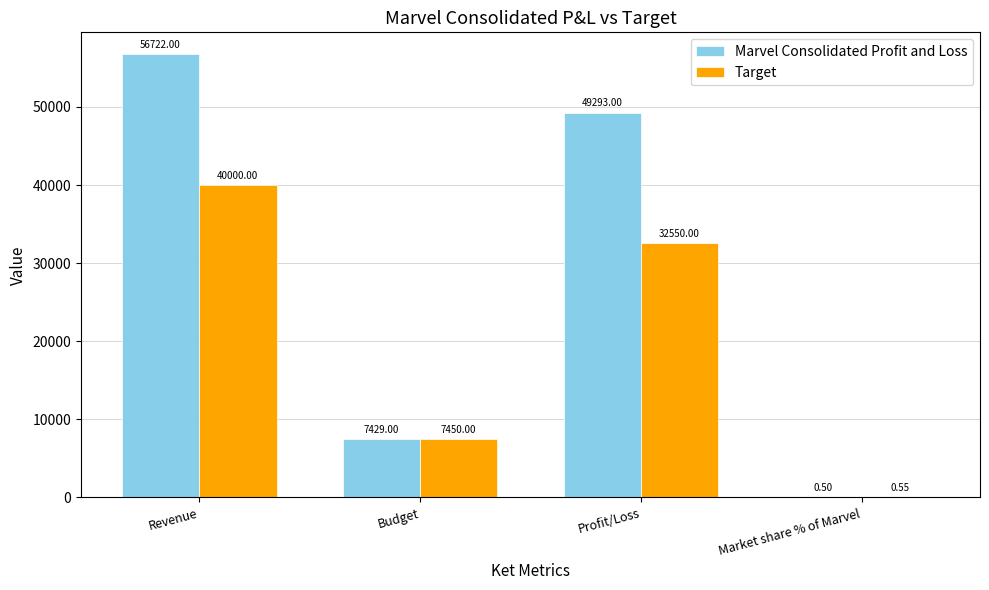

At which category is the sum across all series the highest?

Revenue